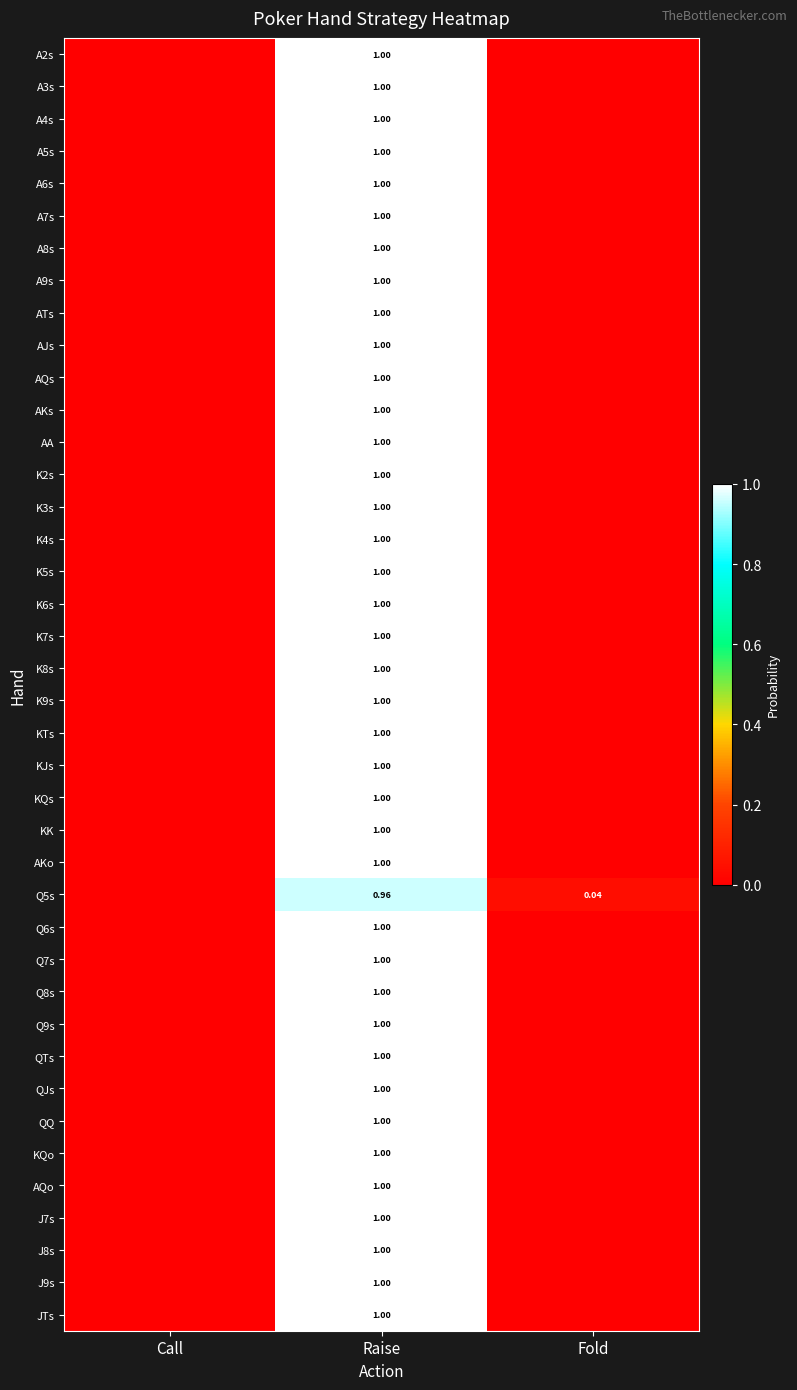

Which series changed the most between Call and Raise?

A2s